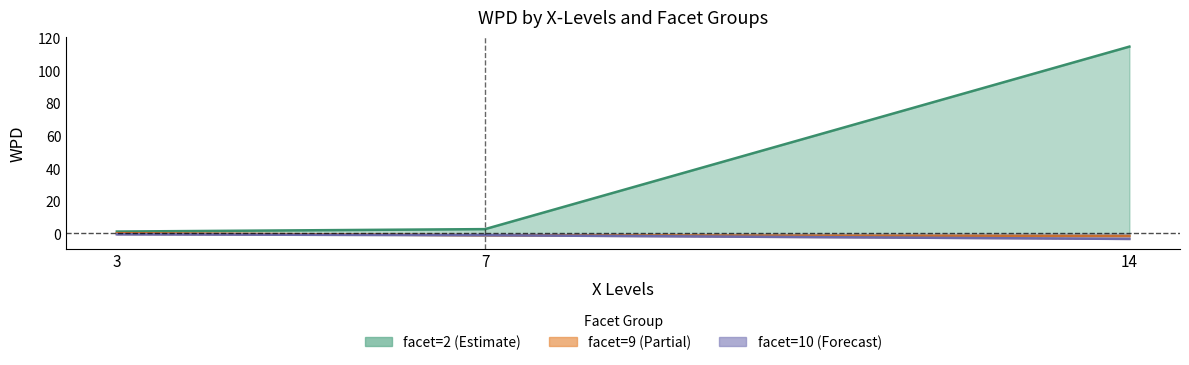

Rank the series at 3 from lowest to highest value.

null_10, null_9